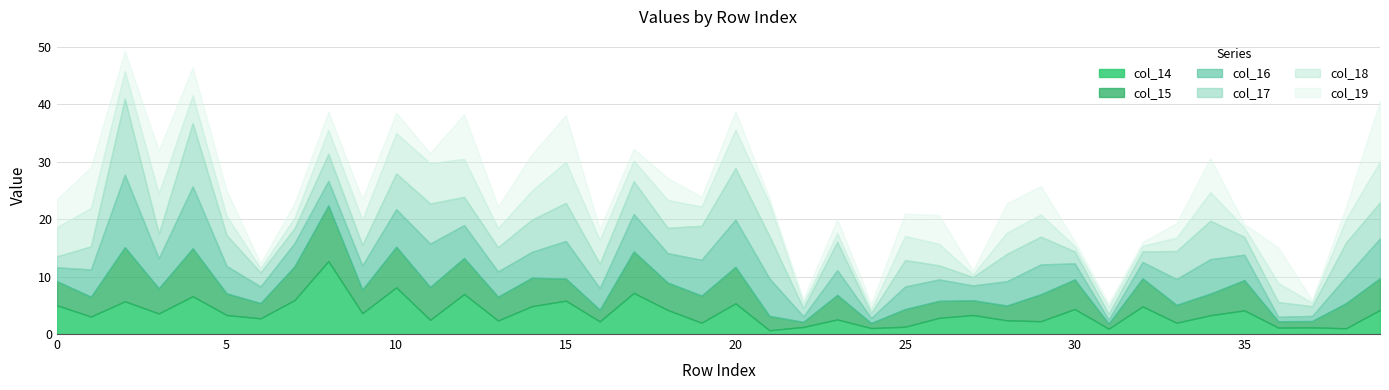

At which category is the sum across all series the highest?

2